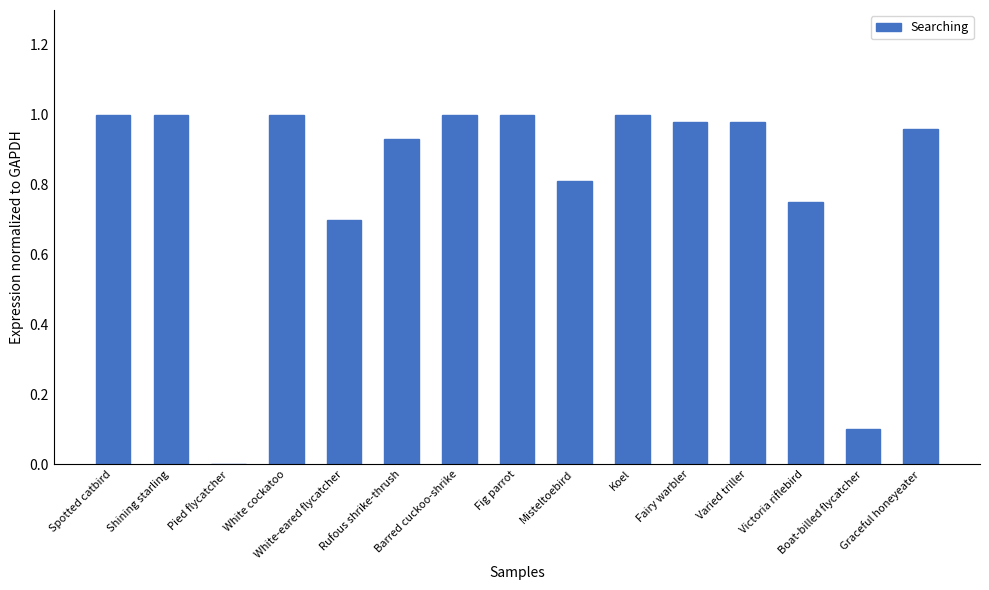

Which has a higher value, White-eared flycatcher or Spotted catbird?

Spotted catbird